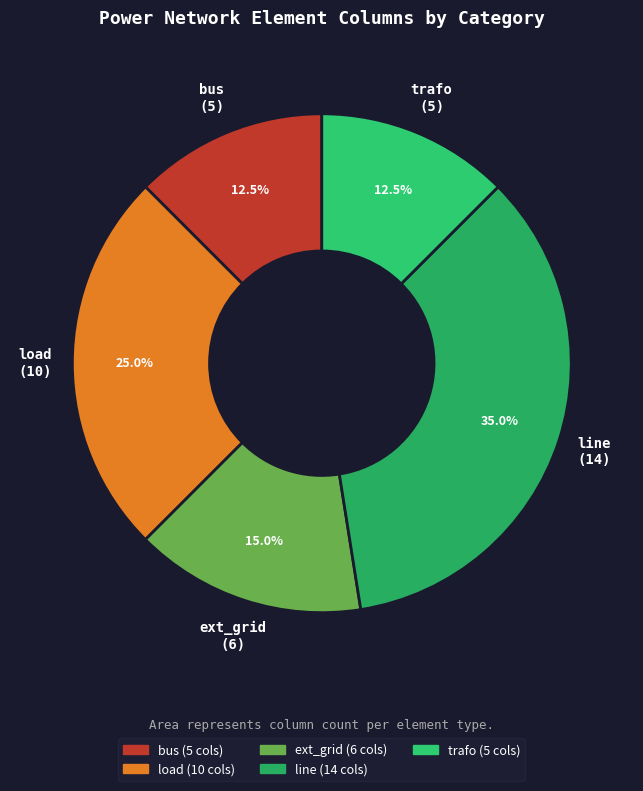

How much of the chart is everything except bus?

87.5%